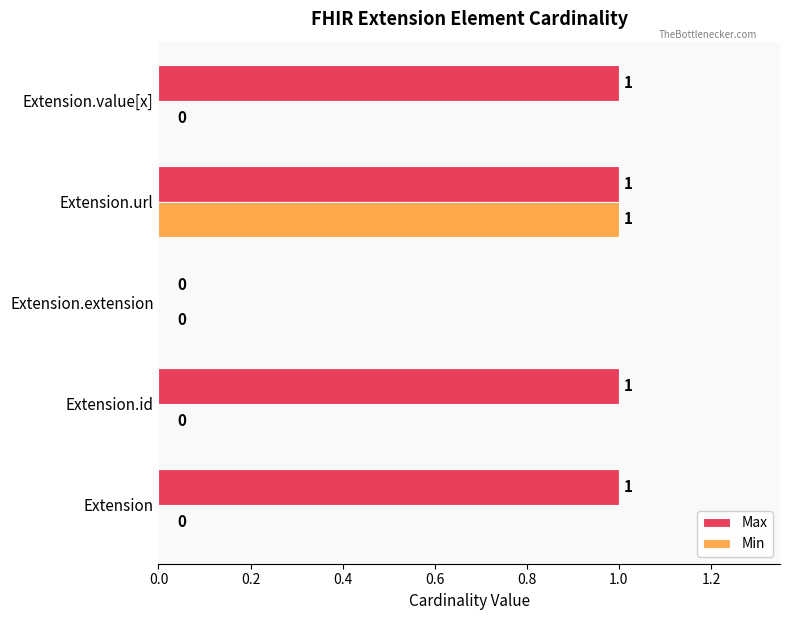

Which category has the highest value in the Min series?

Extension.url